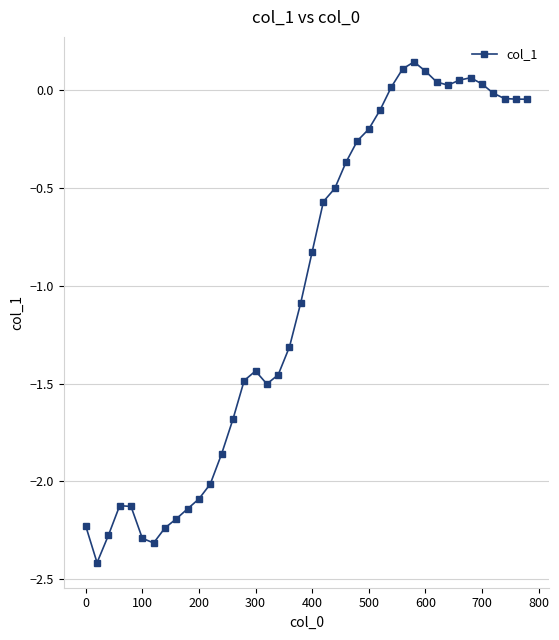

What is the value of the 12th point from the left?

-2.0